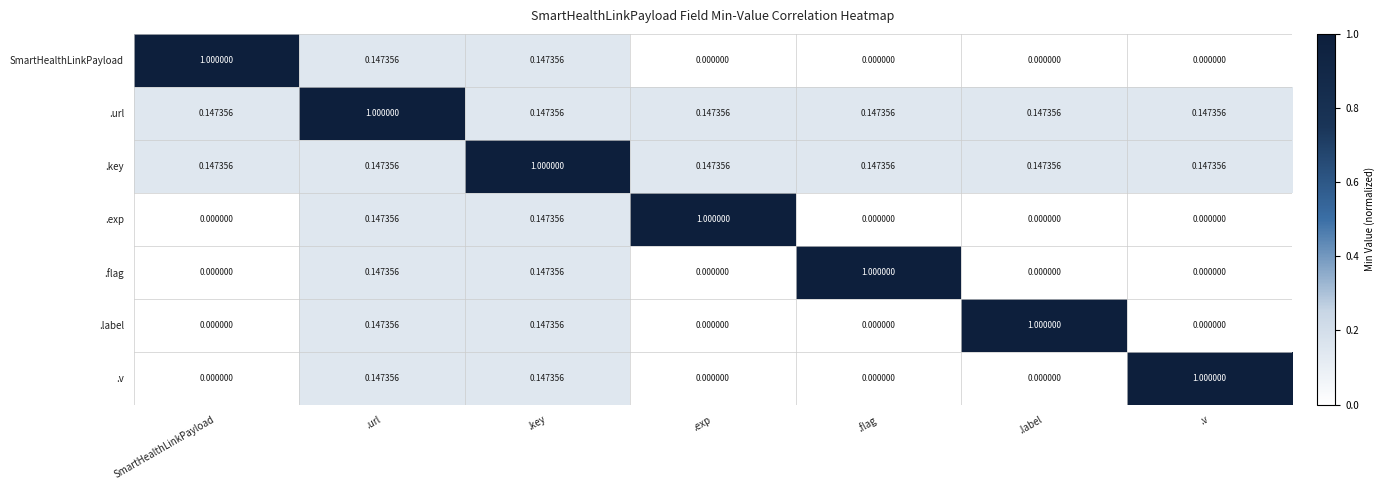

How many data points in SmartHealthLinkPayload are above 0?

3